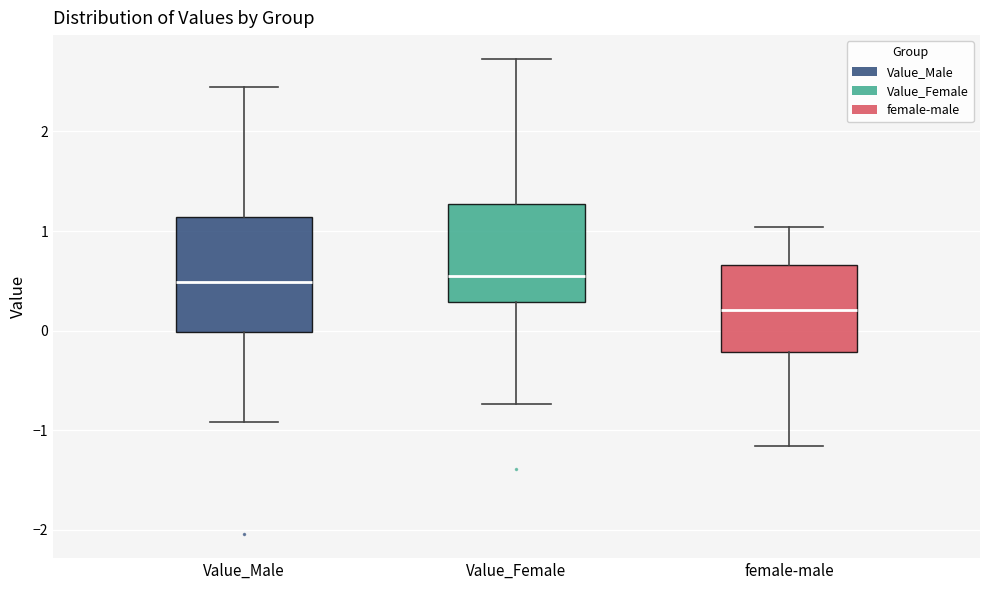

Reading left to right, read every box against the y-axis: the position of its median line, the range the box covers, and the ends of its whiskers. The values are not printed on the chart, so give them approximately, as read against the axis.

Value_Male: median 0.5, box 0.0 to 1.1, whiskers -0.9 to 2.5
Value_Female: median 0.5, box 0.3 to 1.3, whiskers -0.7 to 2.7
female-male: median 0.2, box -0.2 to 0.7, whiskers -1.2 to 1.0